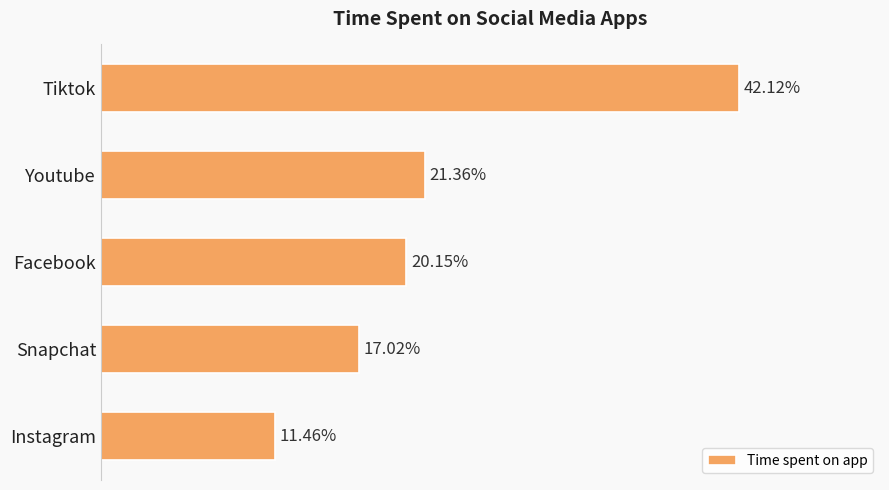

Between Instagram and Tiktok, which is larger?

Tiktok